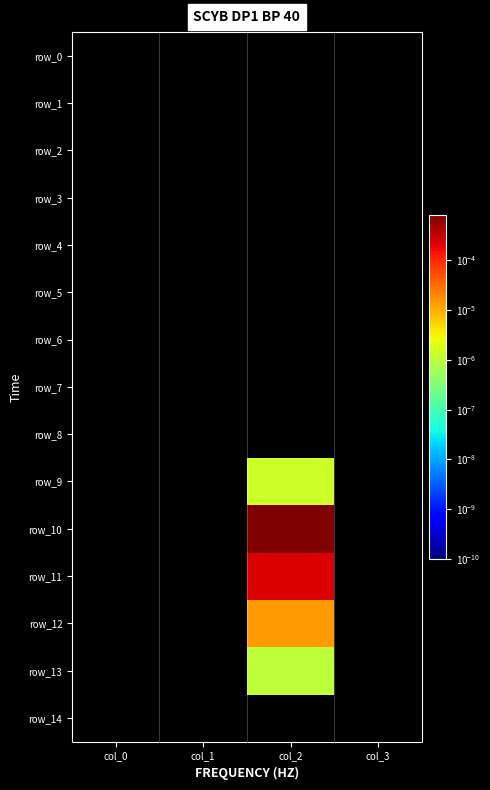

At which label is row_1 closest to 0?

col_0